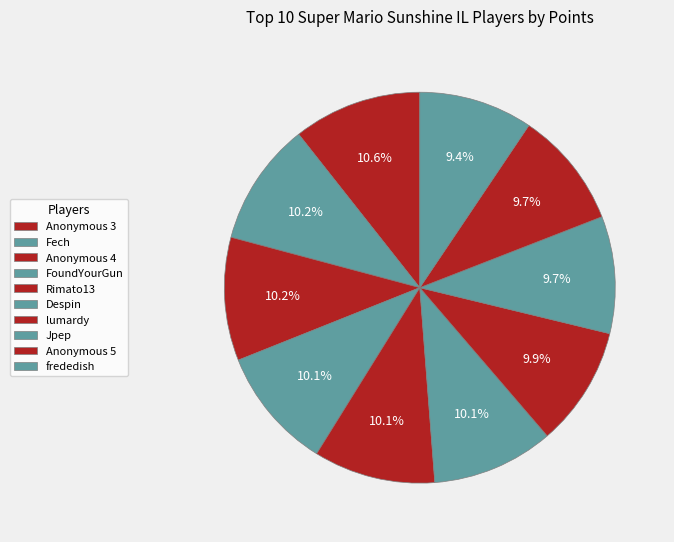

How many segments does this pie chart have?

10